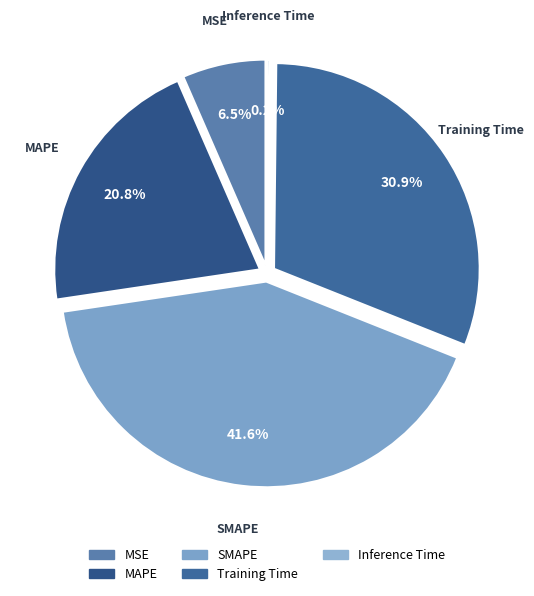

To the nearest percent, what is the difference between the Training Time and Inference Time slice percentages?

31%